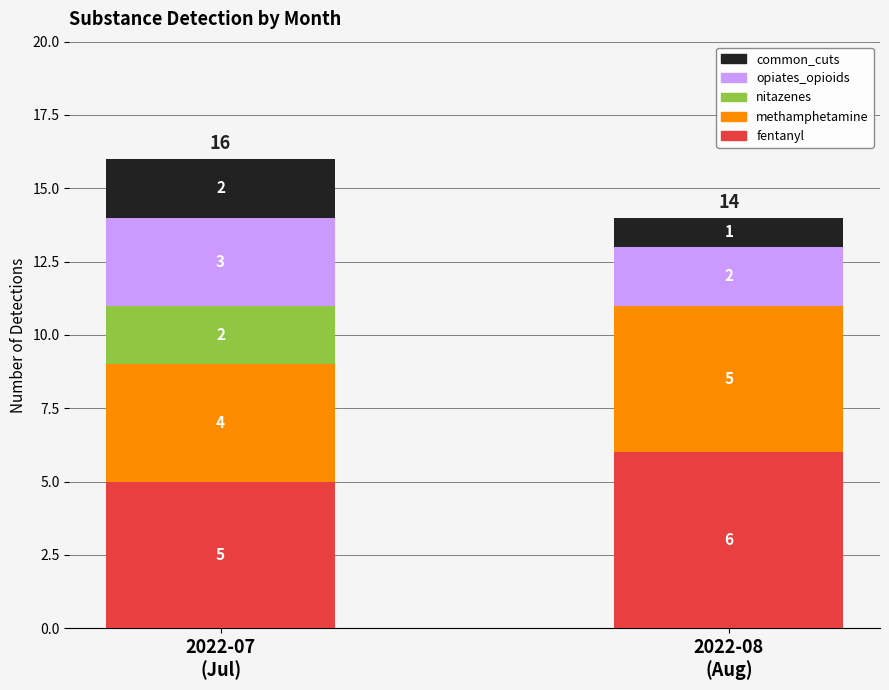

What is the maximum value for fentanyl?

6